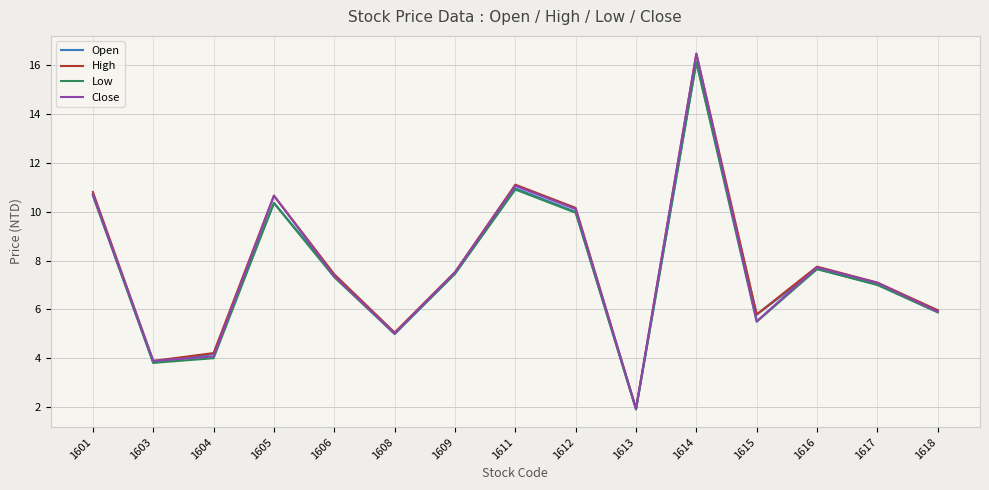

What is the minimum value shown in the chart?

1.9